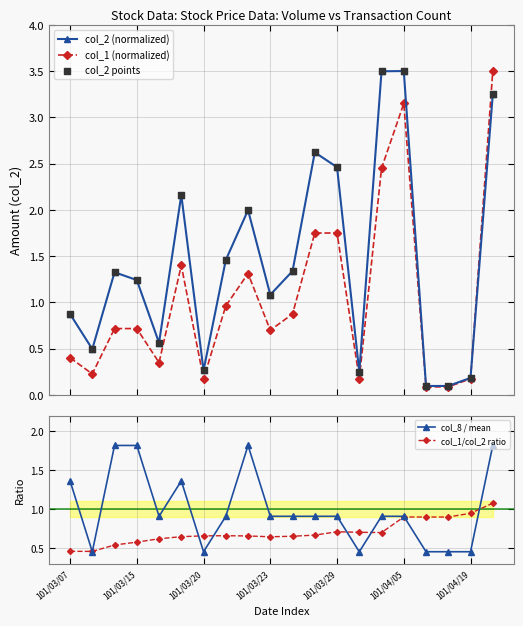

At how many categories does at least one series exceed 0?

20